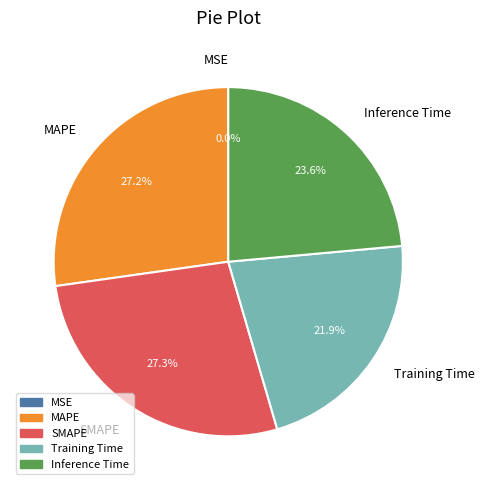

What percentage is NOT represented by Inference Time?

76.4%